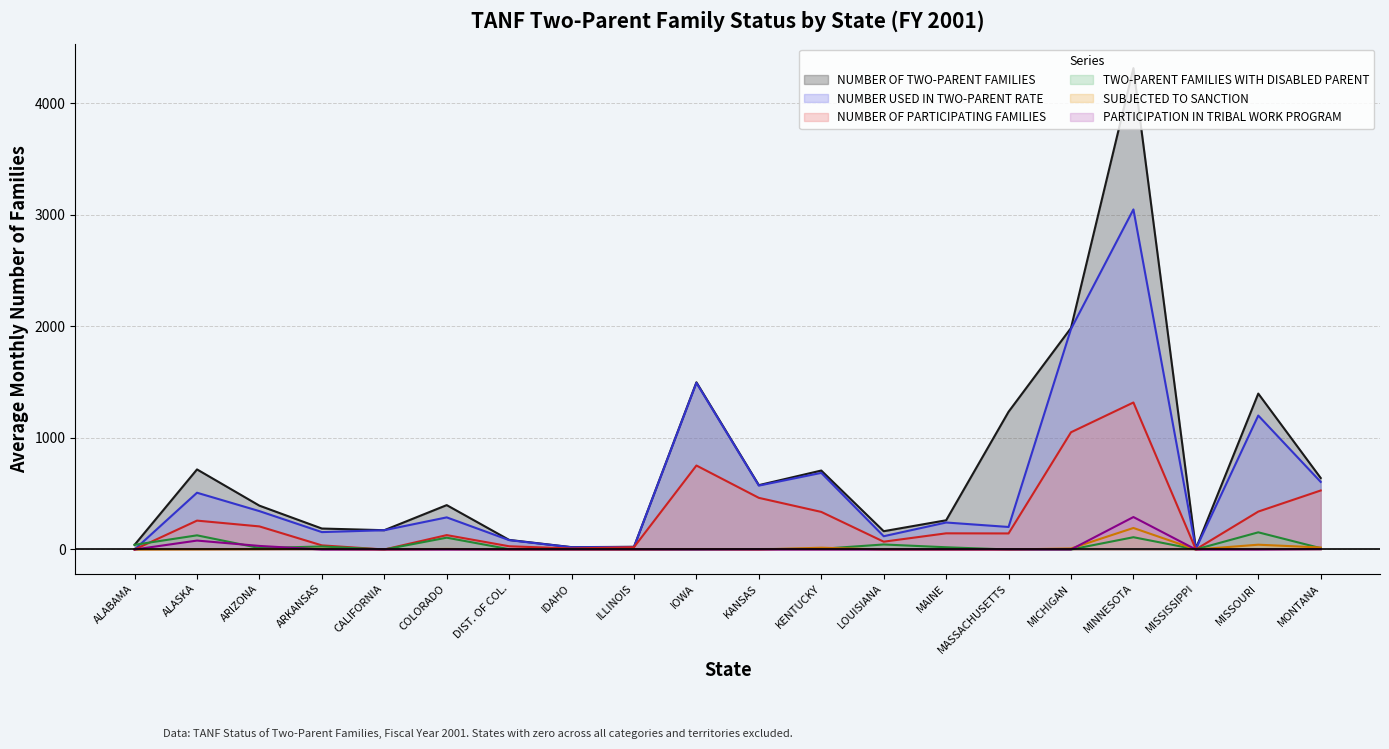

Where does the NUMBER OF TWO-PARENT FAMILIES series first go above 398?

ALASKA